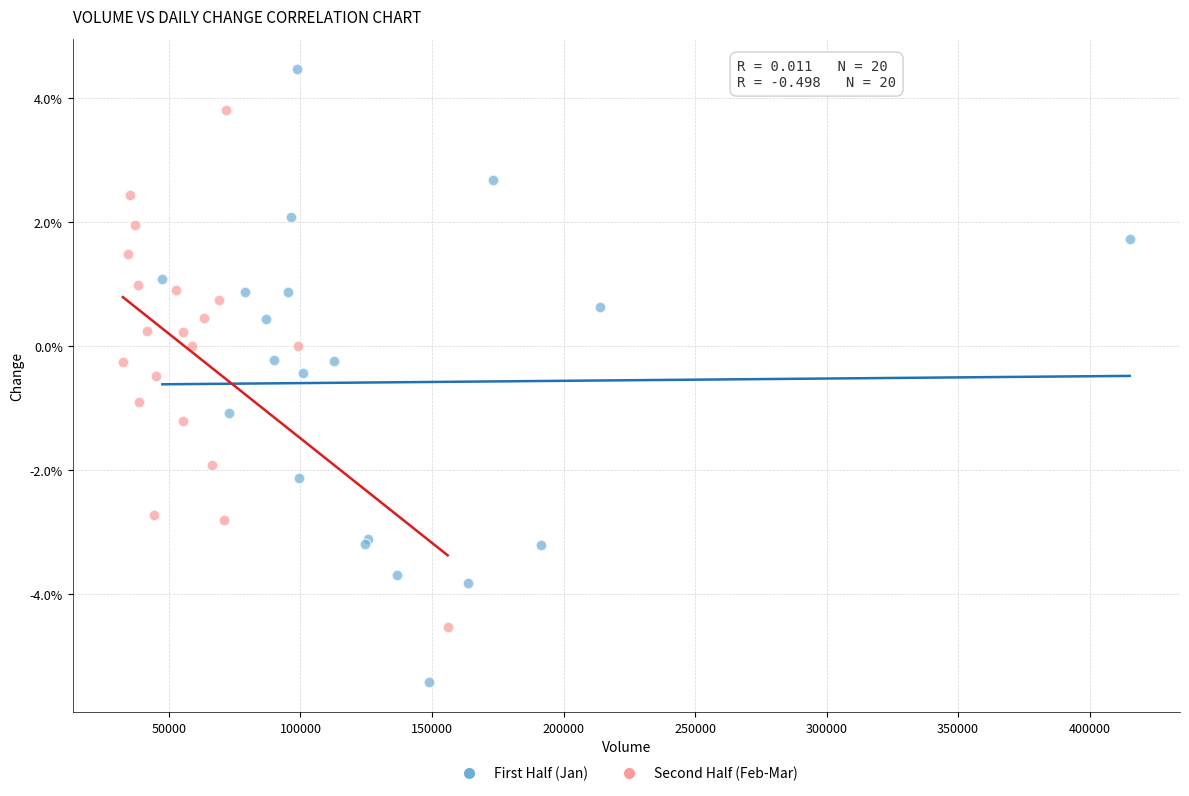

Which series contains the lowest Y value?

First Half (Jan)